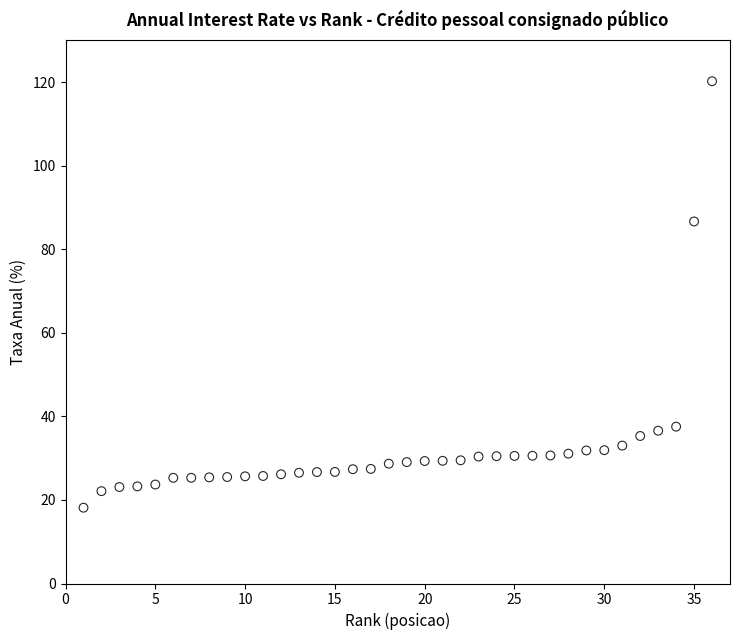

What Y value in the scatter plot is closest to 69?

86.6